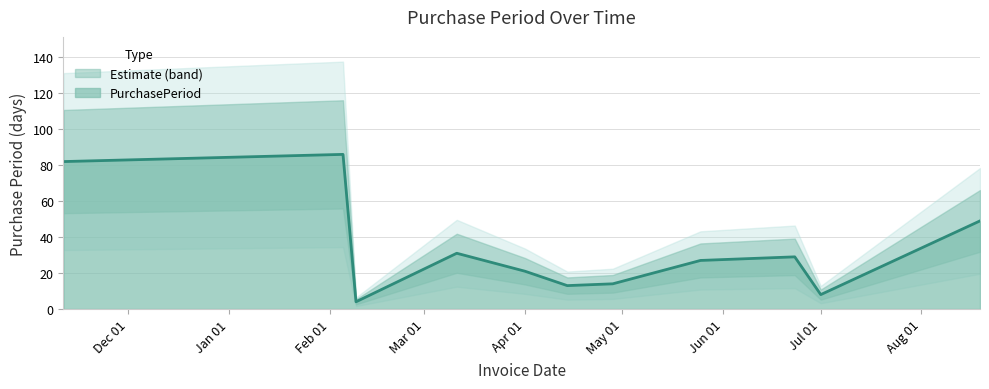

The chart shows a value of 31 at 2016-03-11. True or false?

True